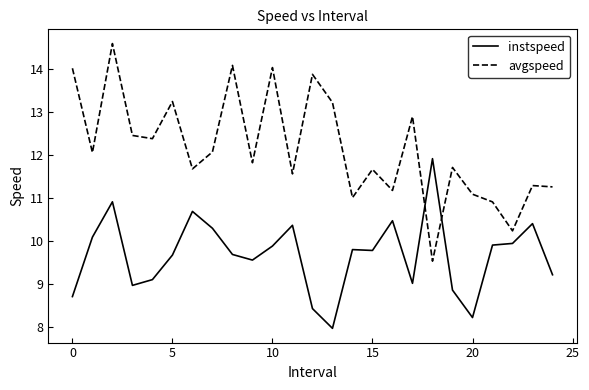

What is the difference between the maximum and minimum values in the avgspeed series?

5.1